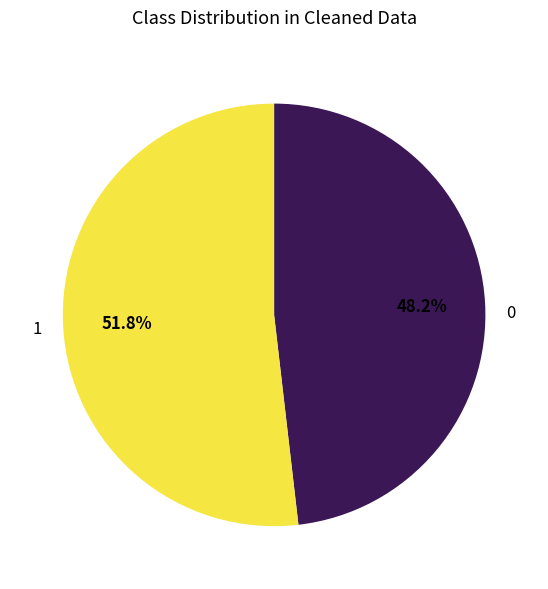

To the nearest percent, what is the average slice percentage?

50%